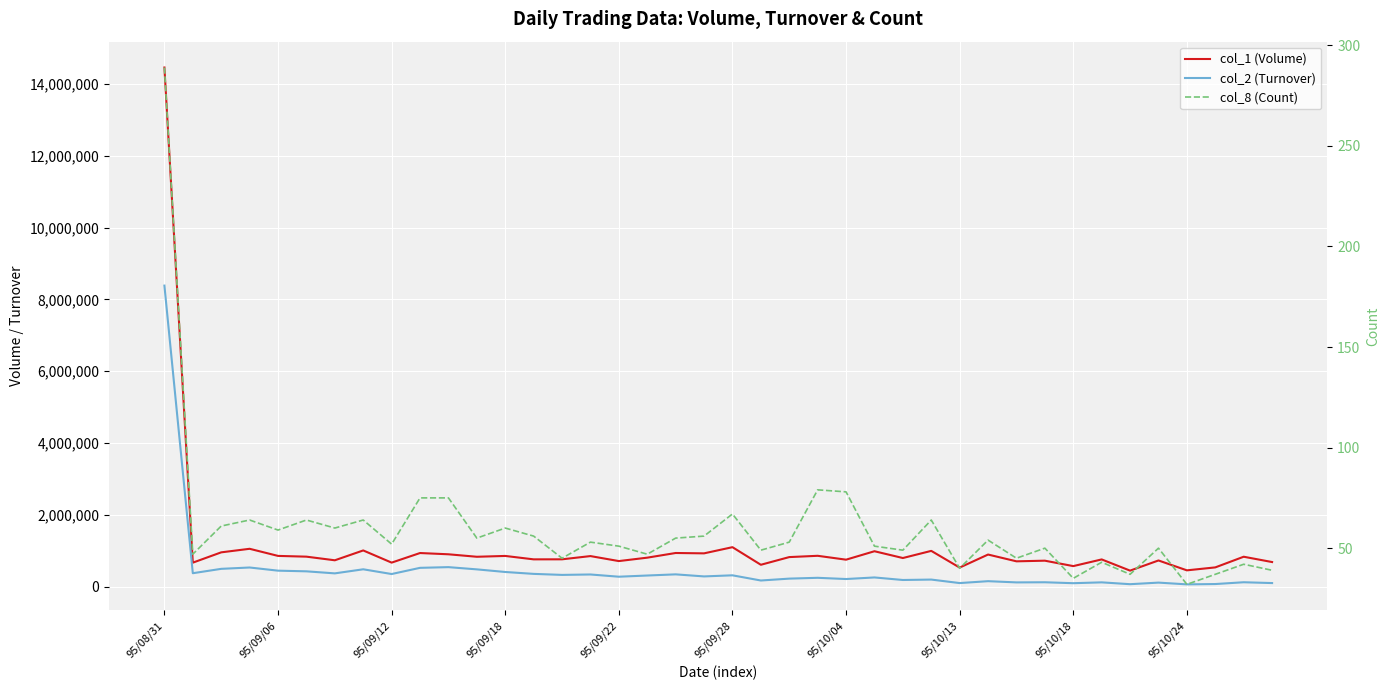

What is the total value across all series at 18?

1285245